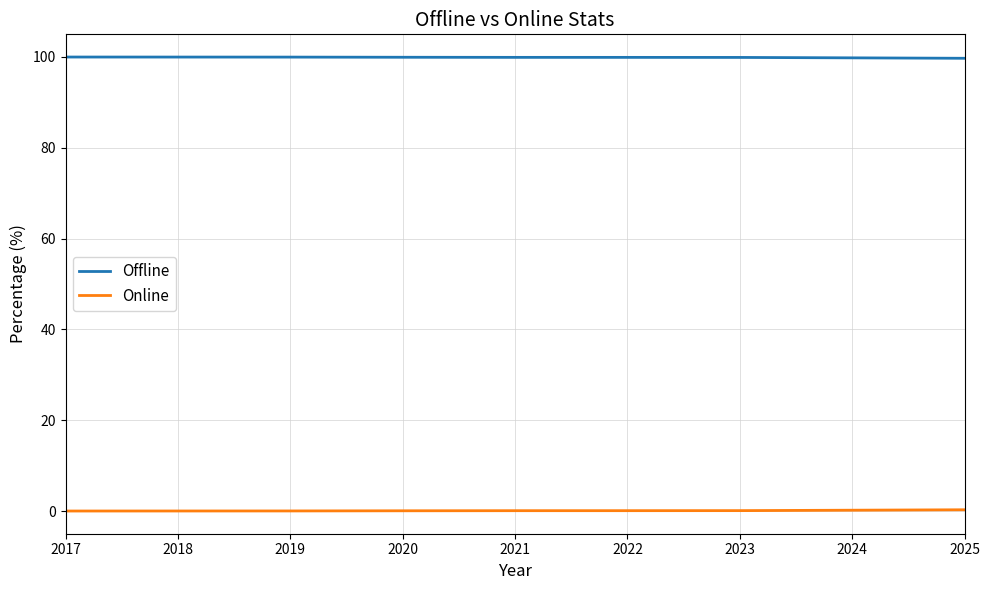

Is the value of Online at 2020 greater than the value of Offline at 2017?

No